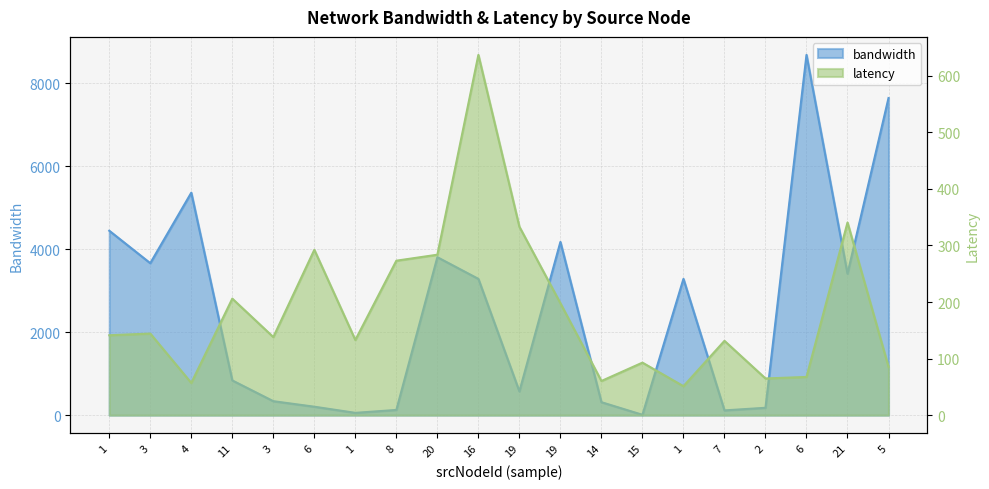

Where does the latency series first go above 141?

1